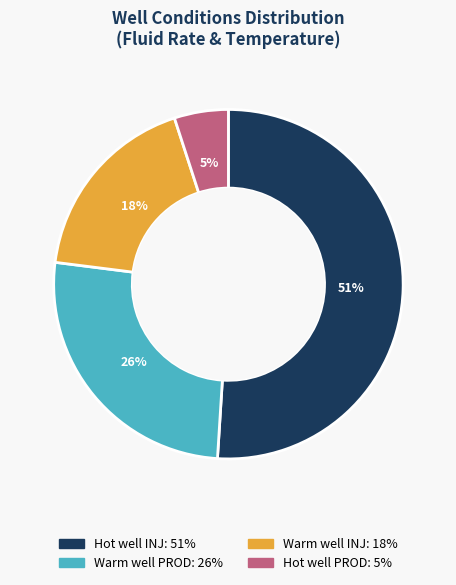

Is there any slice that represents more than half of the pie?

Yes